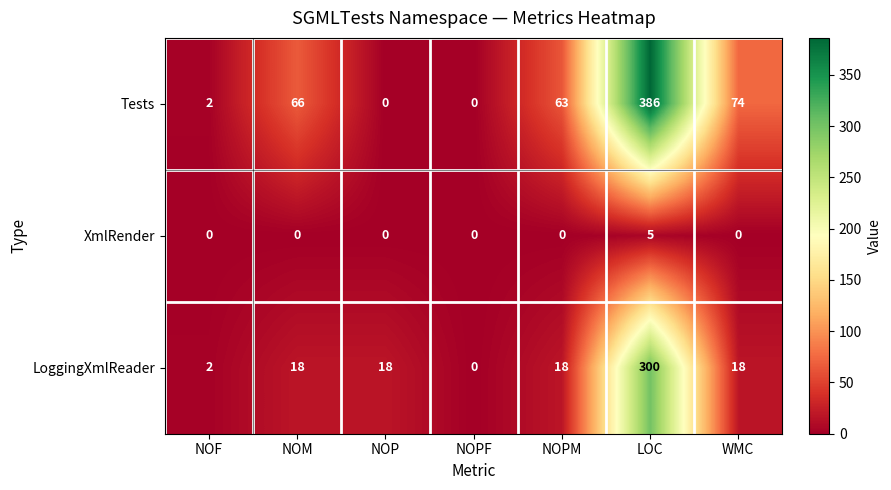

Which label corresponds to the largest value in the chart?

LOC